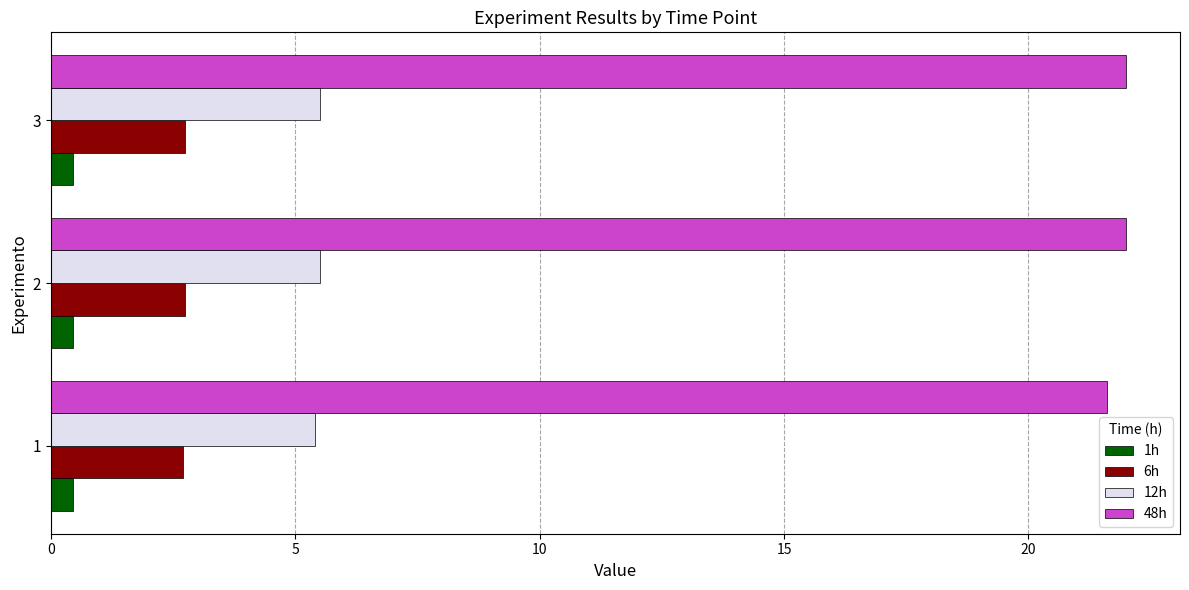

How many series are shown in this chart?

4